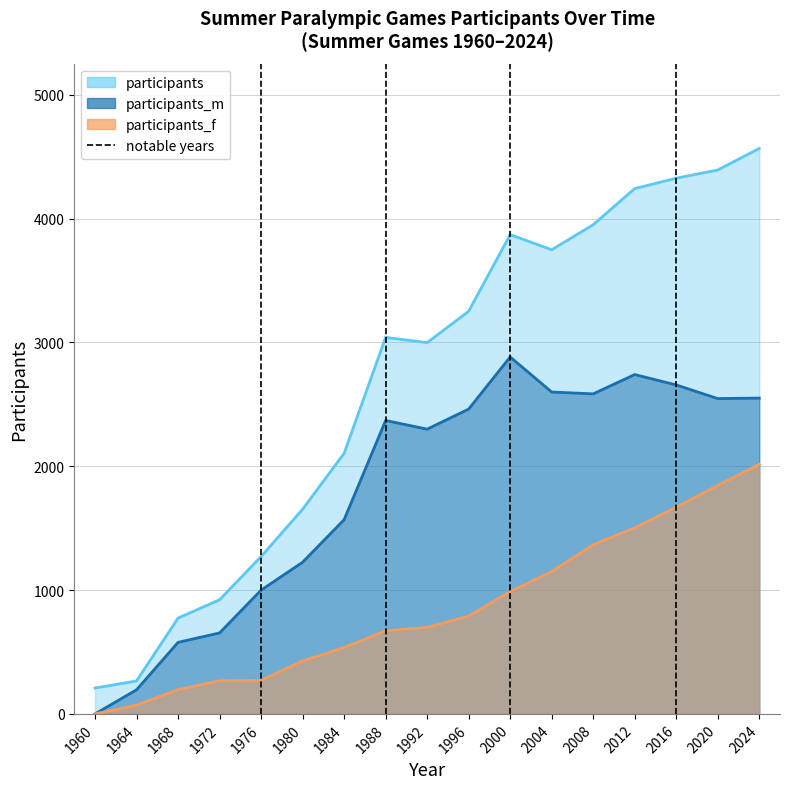

At which category is the sum across all series the highest?

2024